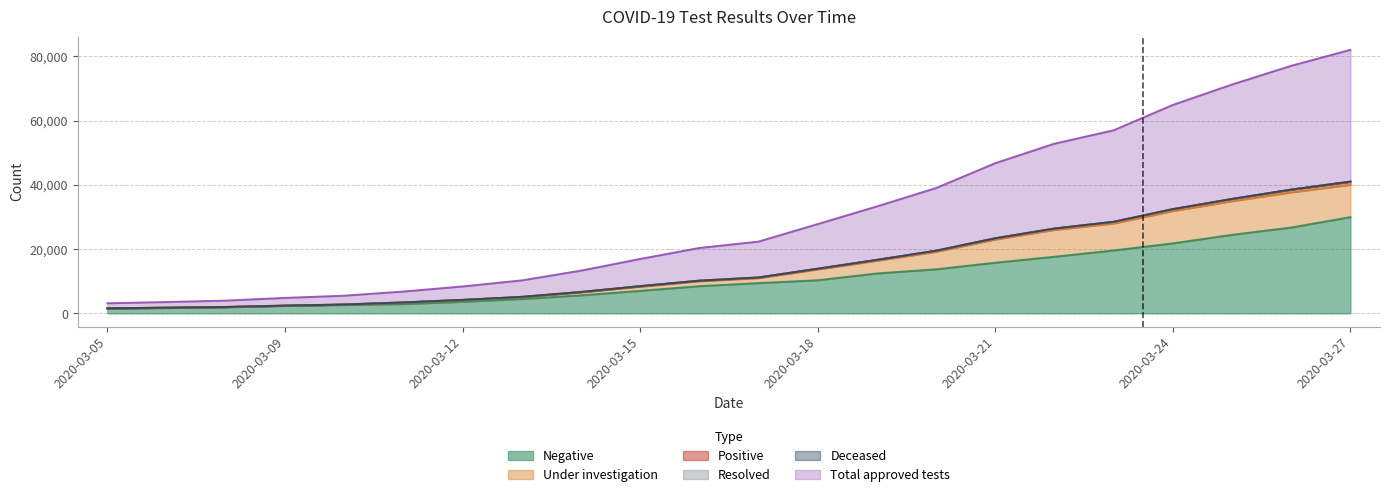

The value of Total approved tests at 2020-03-22 is 15392. True or false?

False